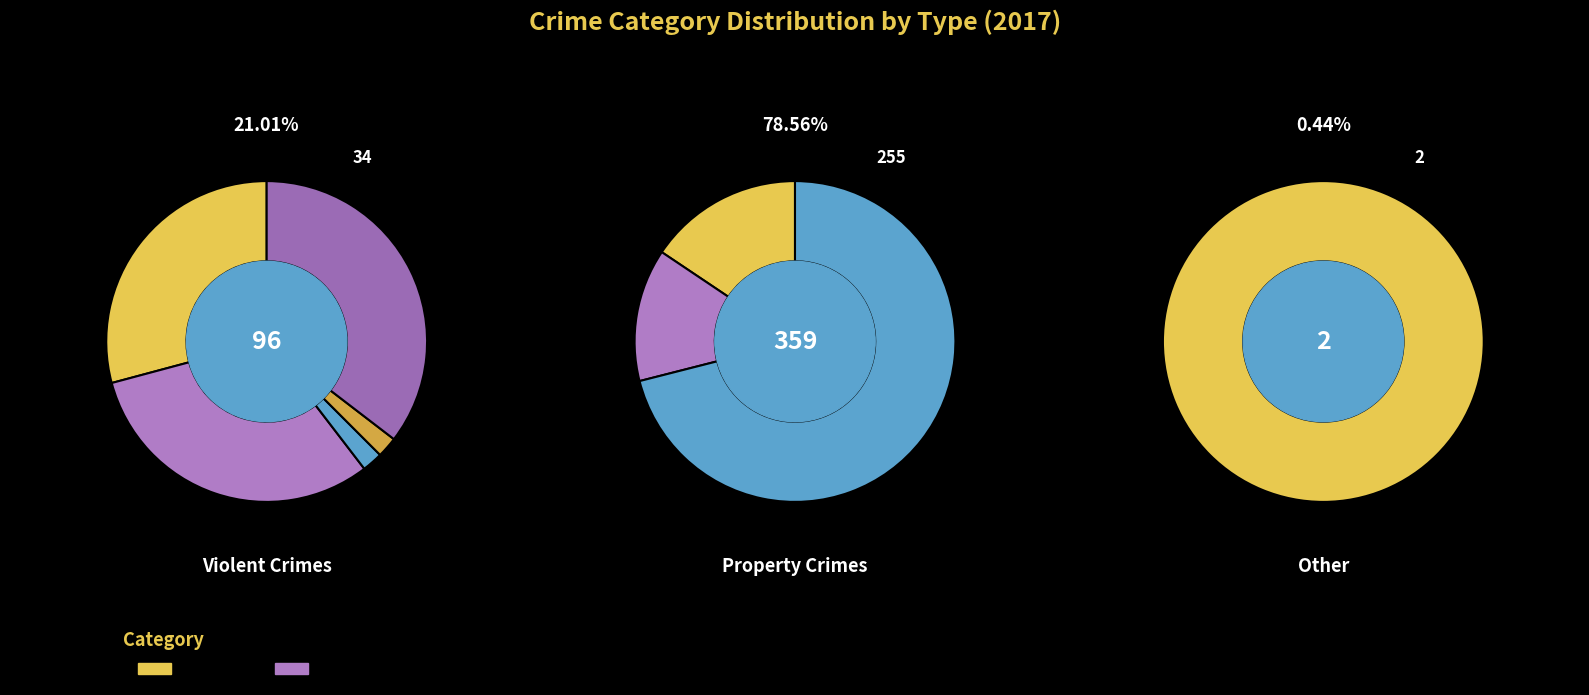

Rank the categories by value from lowest to highest.

Arson, Criminal Sexual Assault, Homicide, Aggravated Assault, Aggravated Battery, Robbery, Motor Vehicle Theft, Burglary, Theft